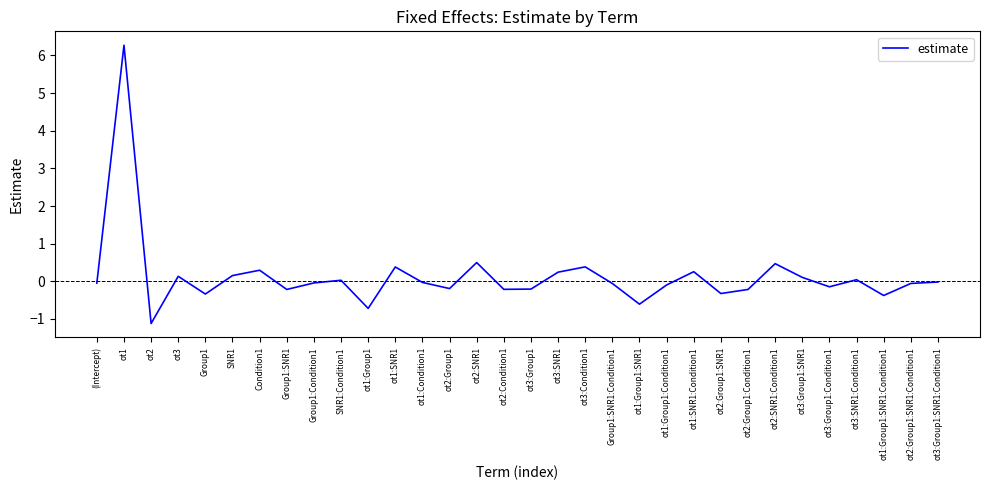

What is the greatest value displayed?

6.3